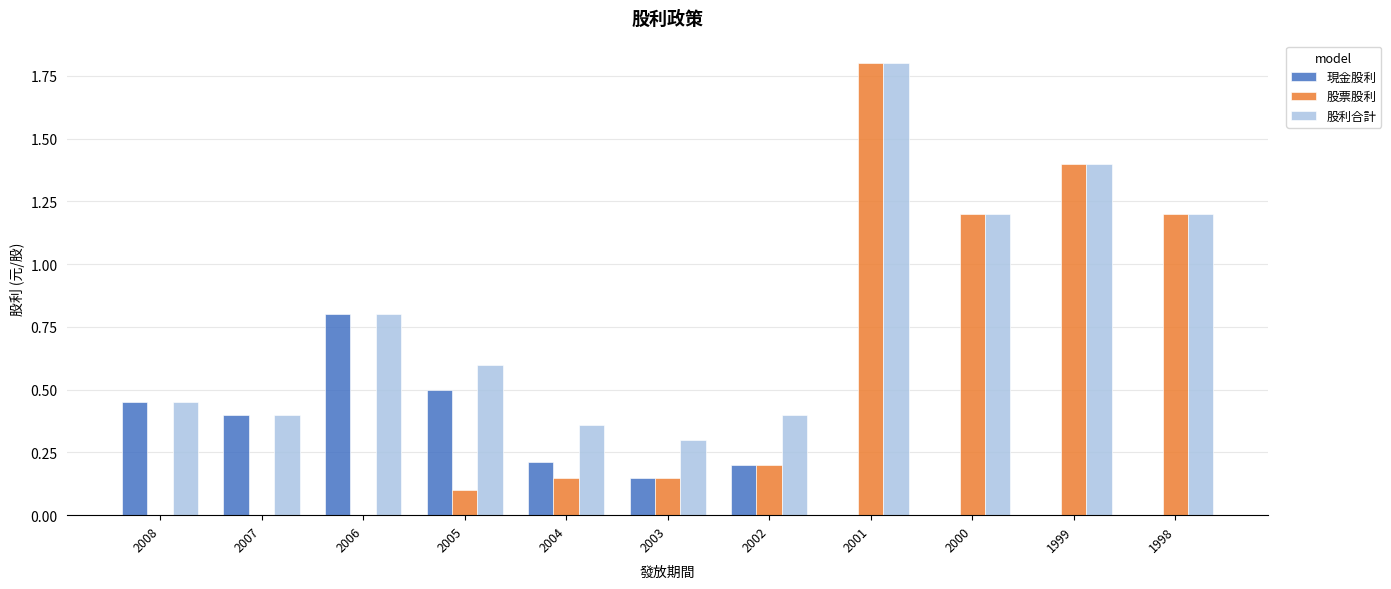

The value of 股利合計 at 2004 is 0.4. True or false?

True